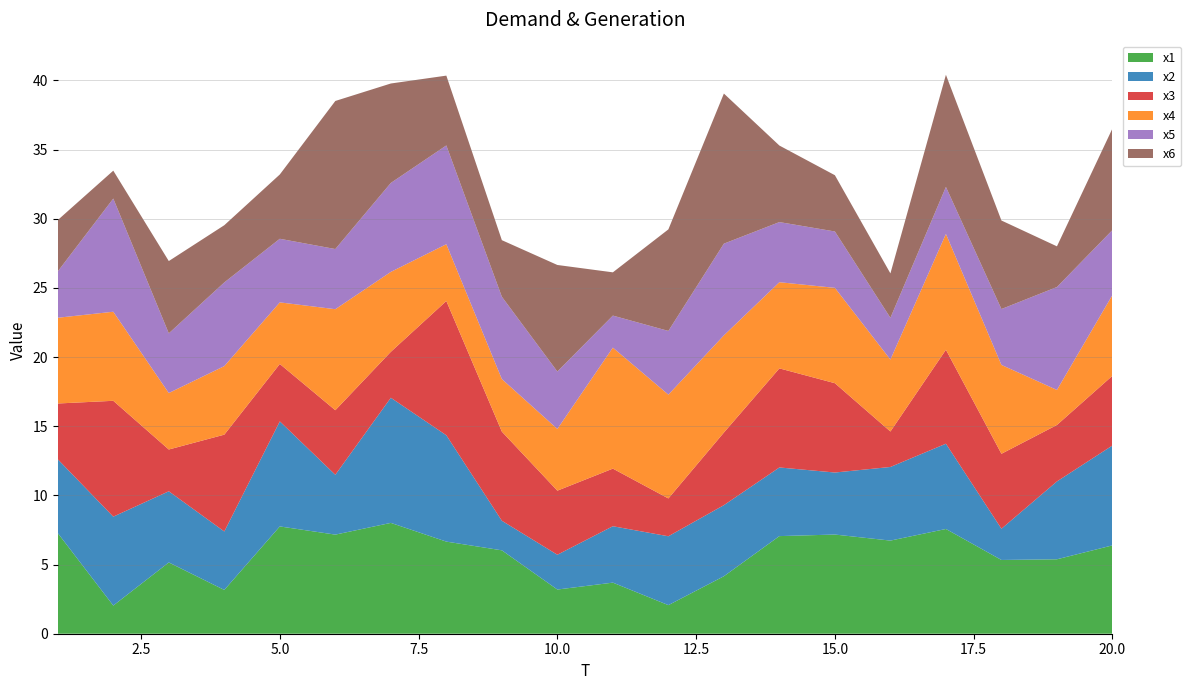

Reading left to right, extract all data points from this chart.

x1: 7.3	2.0	5.2	3.2	7.8	7.2	8.0	6.7	6.0	3.2	3.7	2.1	4.2	7.1	7.2	6.7	7.6	5.3	5.4	6.4
x2: 5.3	6.4	5.1	4.2	7.6	4.3	9.0	7.7	2.1	2.5	4.1	5.0	5.1	5.0	4.5	5.3	6.2	2.3	5.6	7.2
x3: 4.0	8.4	3.0	7.0	4.2	4.7	3.3	9.7	6.4	4.6	4.2	2.7	5.2	7.2	6.5	2.6	6.8	5.4	4.1	5.0
x4: 6.2	6.4	4.1	5.0	4.5	7.3	5.8	4.1	3.8	4.5	8.7	7.5	7.0	6.2	6.9	5.2	8.4	6.4	2.5	5.8
x5: 3.3	8.2	4.3	6.0	4.6	4.3	6.4	7.1	5.9	4.2	2.3	4.6	6.6	4.3	4.1	3.0	3.4	4.0	7.4	4.7
x6: 3.7	2.0	5.2	4.1	4.6	10.7	7.2	5.0	4.1	7.7	3.1	7.3	10.9	5.5	4.1	3.2	8.1	6.4	2.9	7.3